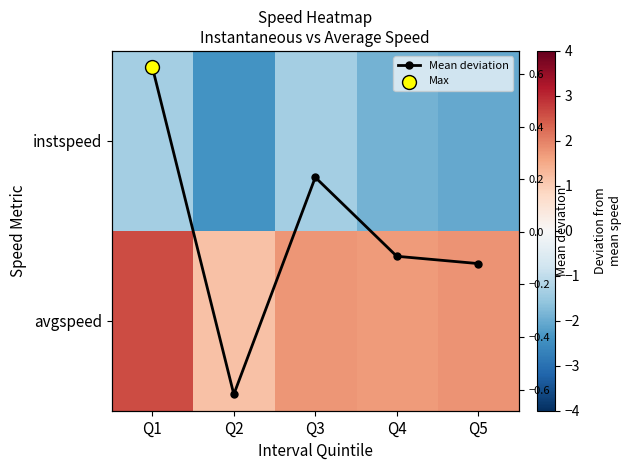

True or false: instspeed has a value of -1.4 at Q1.

True